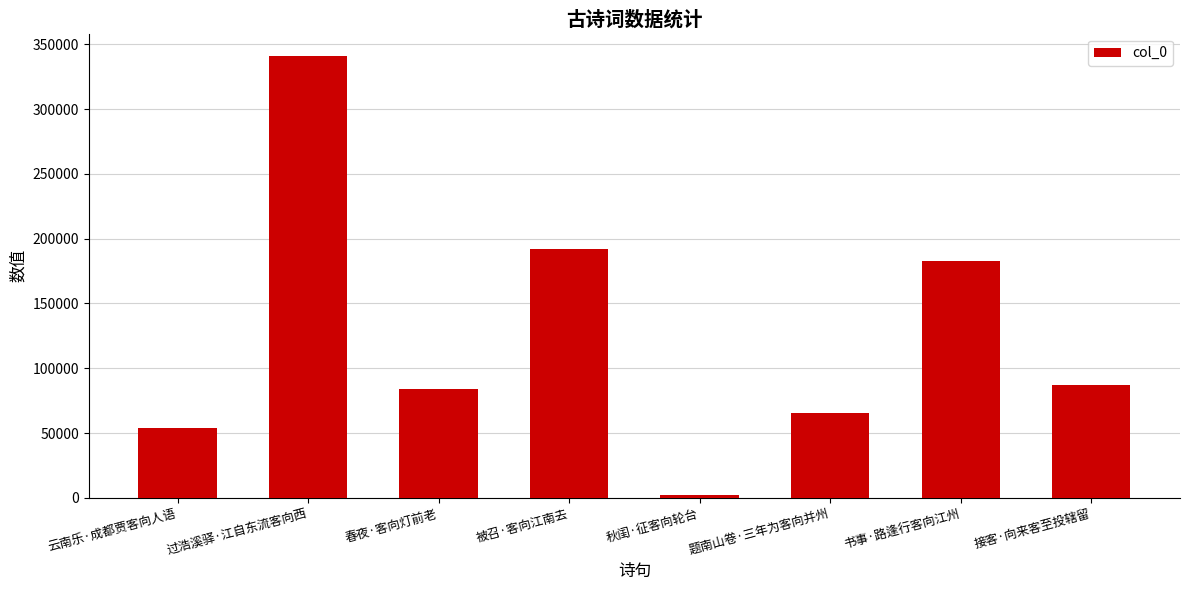

Reading left to right, what are all the values shown in this chart?

54106	341165	84281	192436	2449	65655	182834	87356